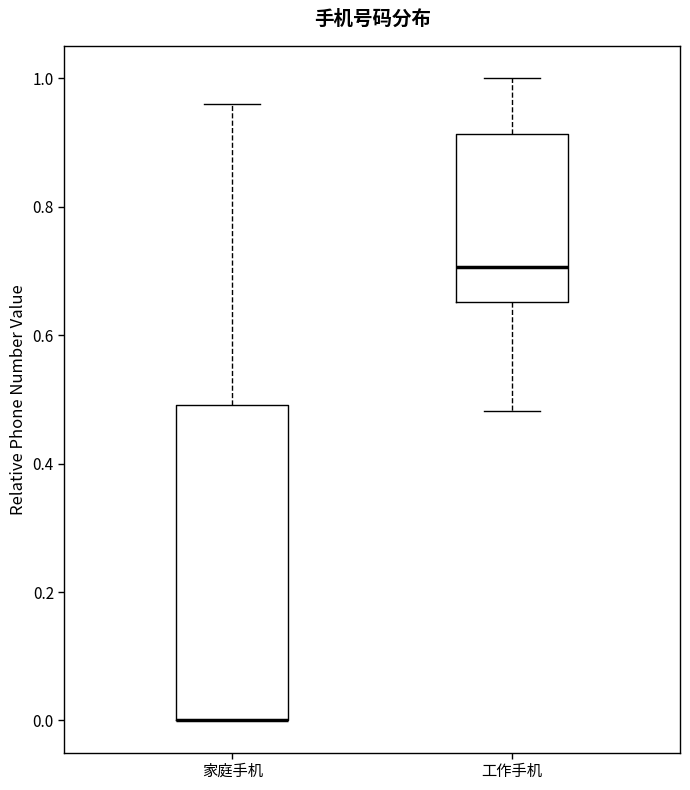

Where does the lower whisker of the box for 工作手机 end on the y-axis? The values are not printed on the chart, so give them approximately, as read against the axis.

0.48